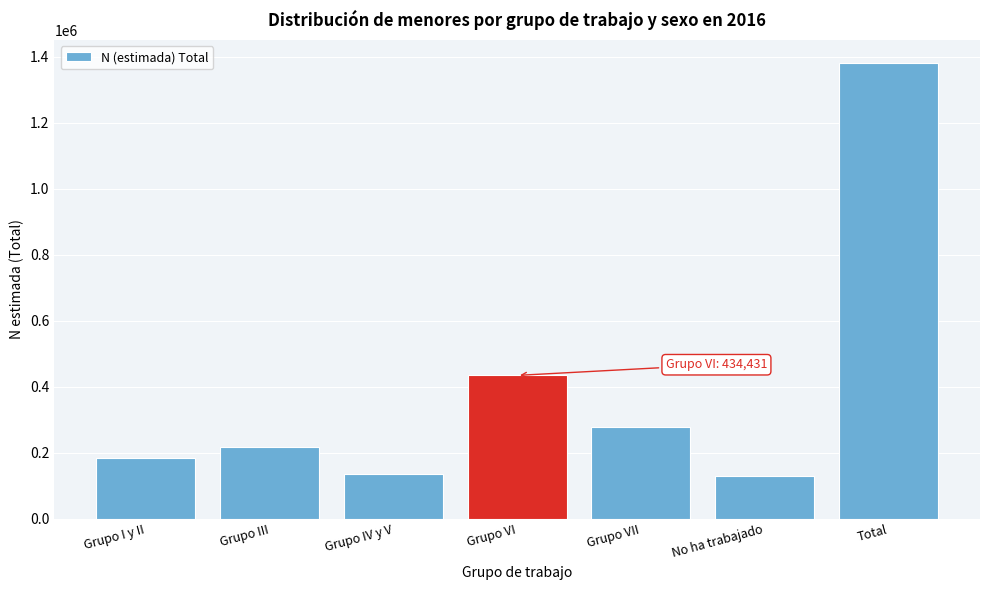

Reading left to right, extract all data points from this chart.

Grupo I y II=182887	Grupo III=218460	Grupo IV y V=137268	Grupo VI=434431	Grupo VII=279282	No ha trabajado=128912	Total=1381239